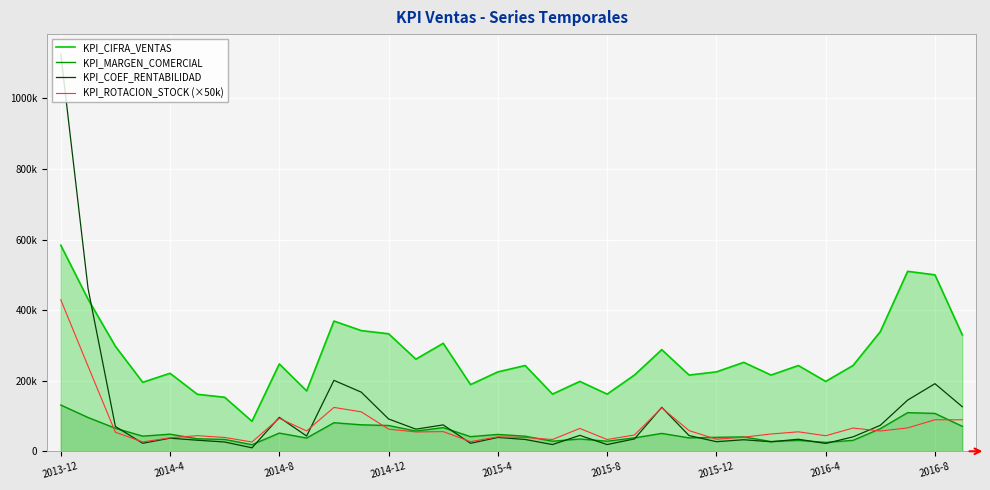

What is the difference between the highest and lowest values at 2015-8?

143018.0